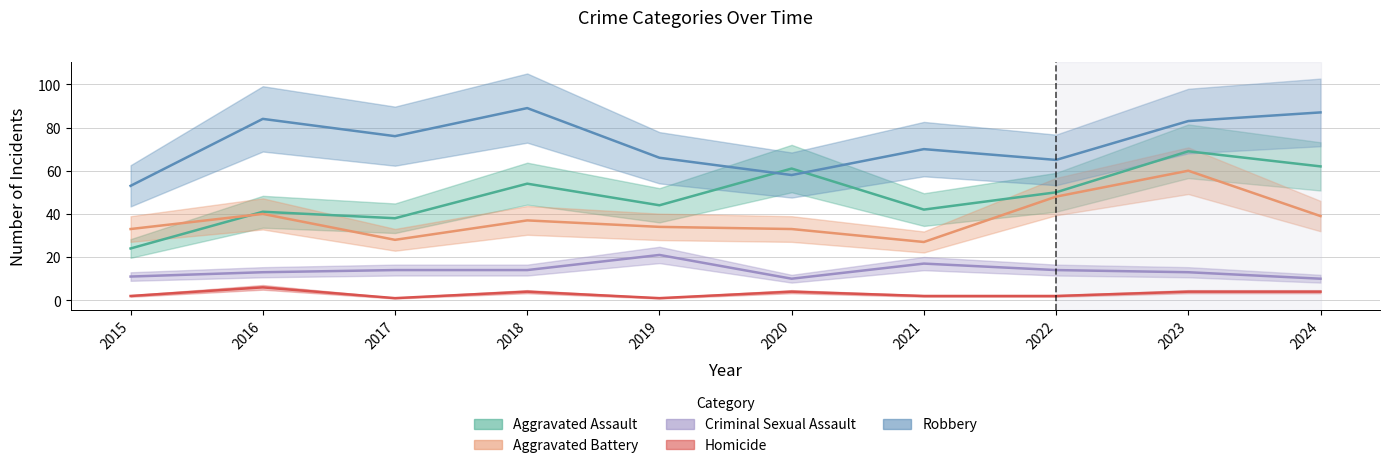

Which series has the largest range (max minus min)?

Aggravated Assault